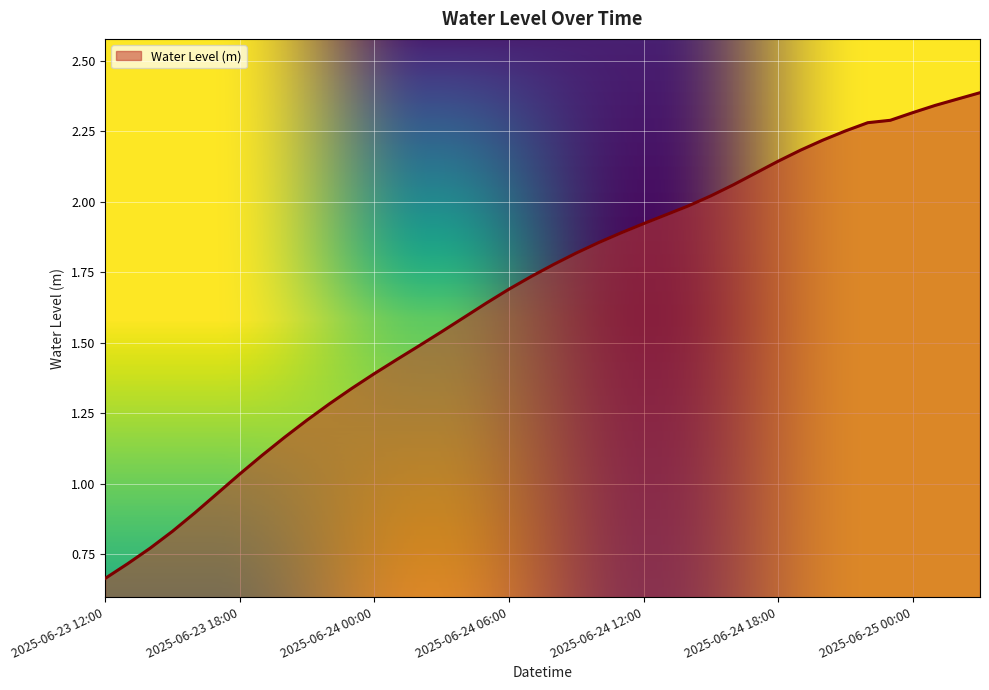

Does the chart have visible grid lines?

Yes